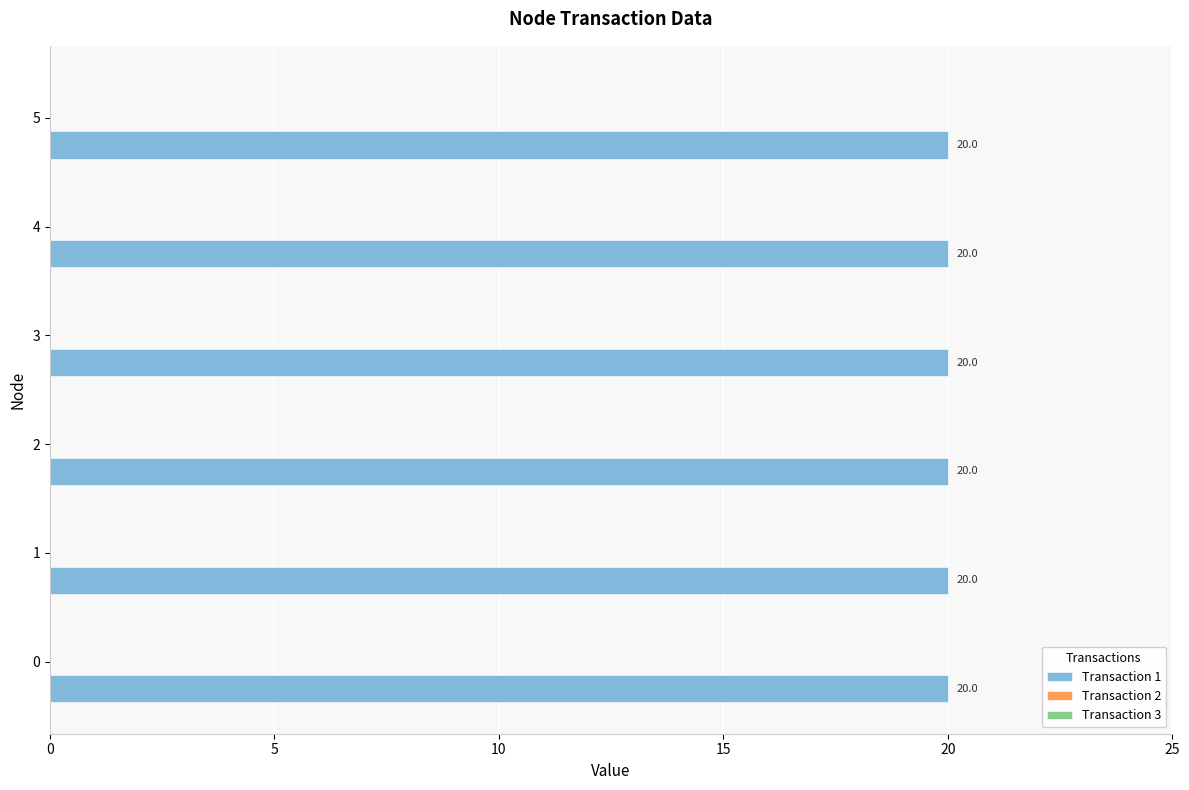

What value does the Transaction 1 series have at 5?

20